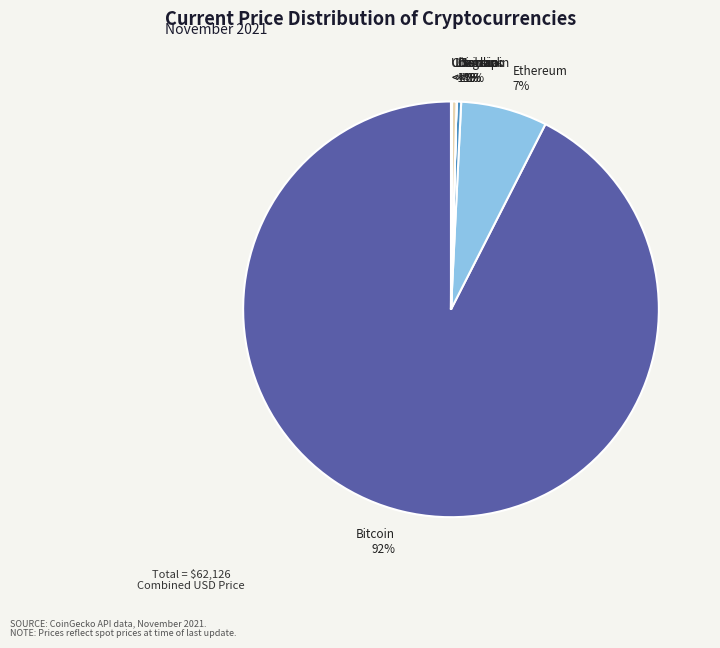

Does any single category account for the majority?

Yes